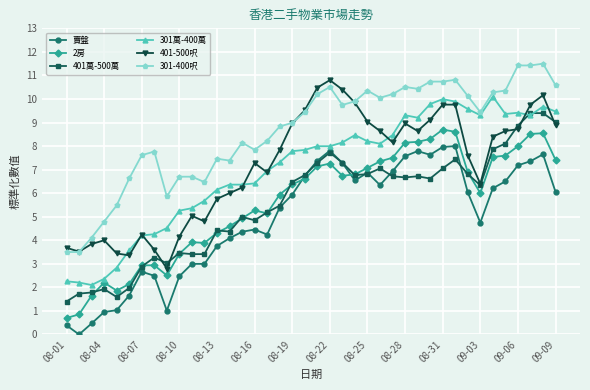

List the series in order of their peak value, highest first.

301-400呎, 401-500呎, 301萬-400萬, 401萬-500萬, 2房, 賣盤